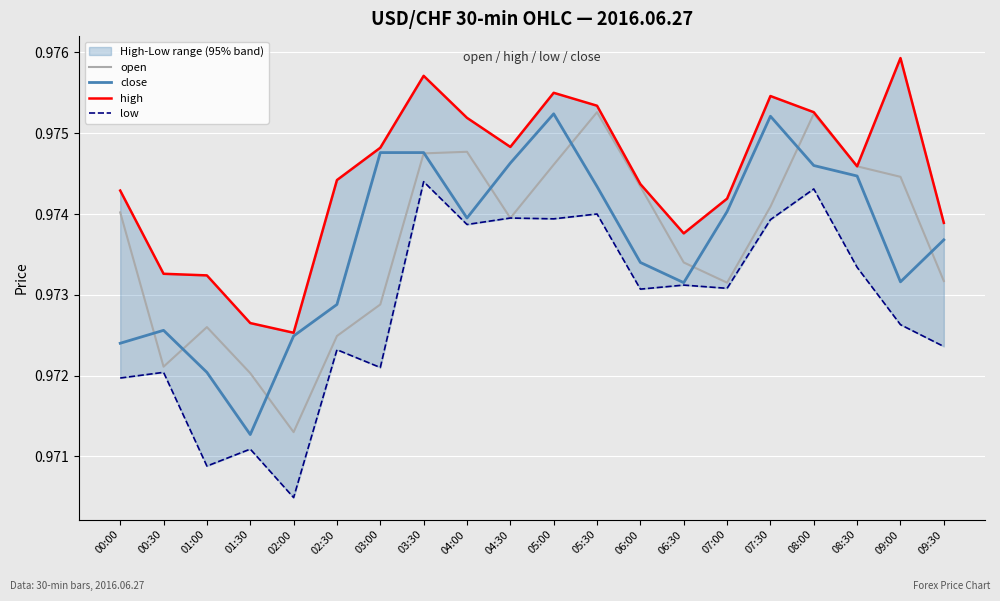

What is the maximum value shown in the chart?

1.0